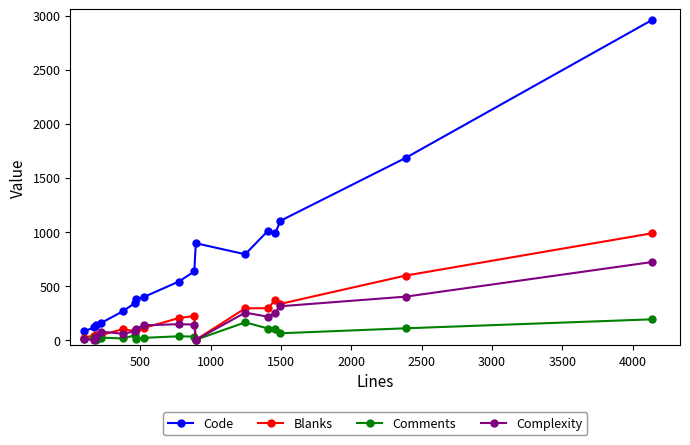

Which series has the largest total across all categories?

Code